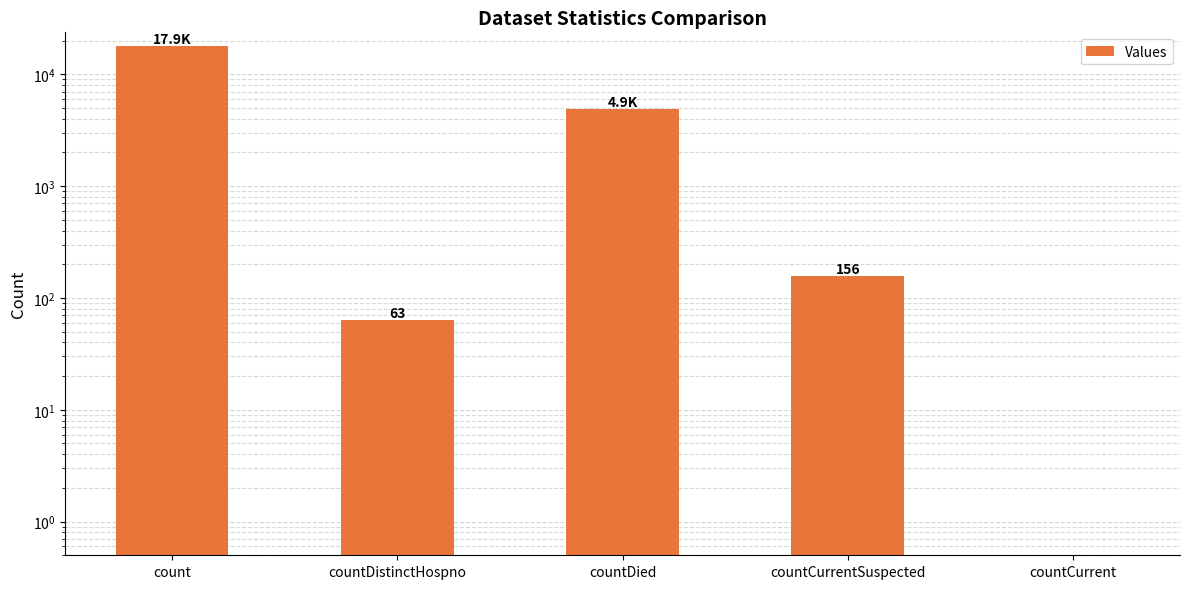

How many series are shown in this chart?

1